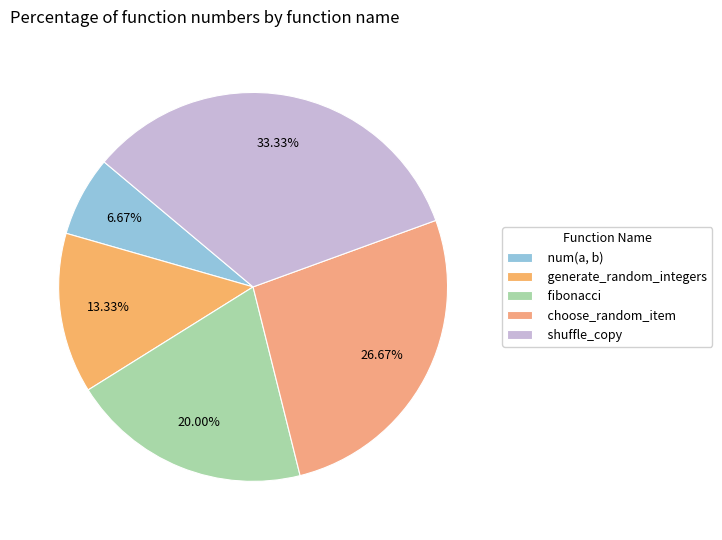

True or false: choose_random_item accounts for 27% of the total.

True